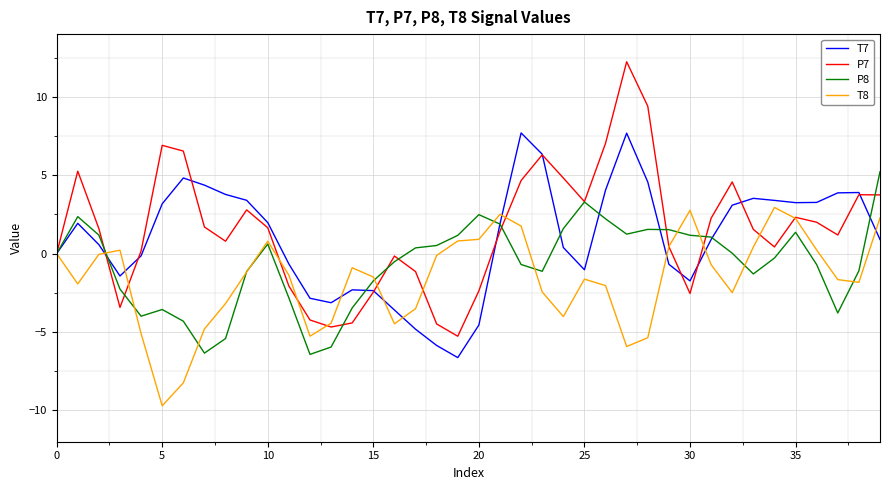

List the series in order of their peak value, highest first.

P7, T7, P8, T8